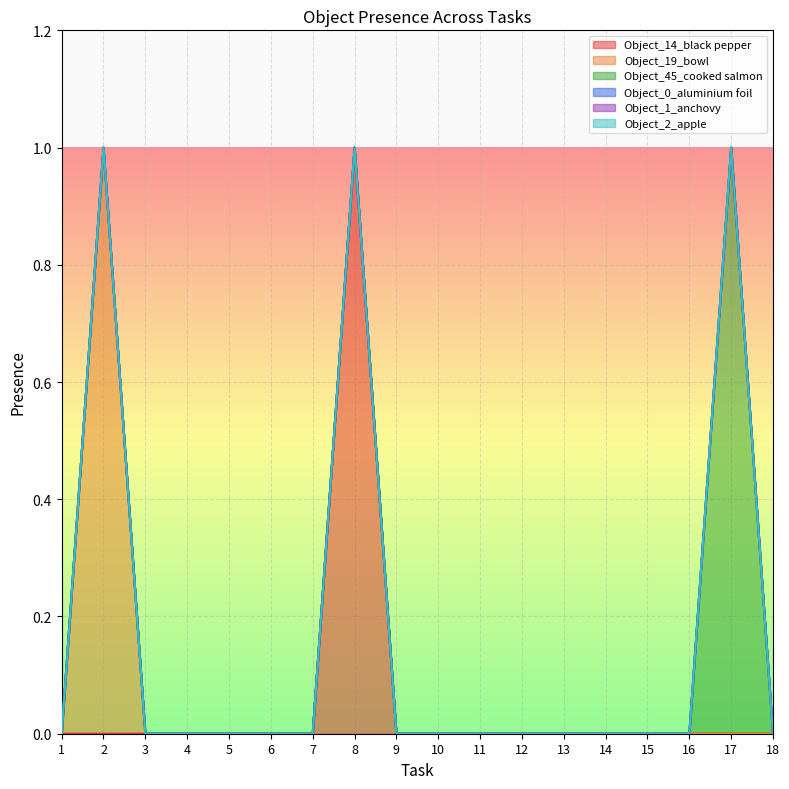

True or false: Object_19_bowl and Object_45_cooked salmon intersect in this chart.

False